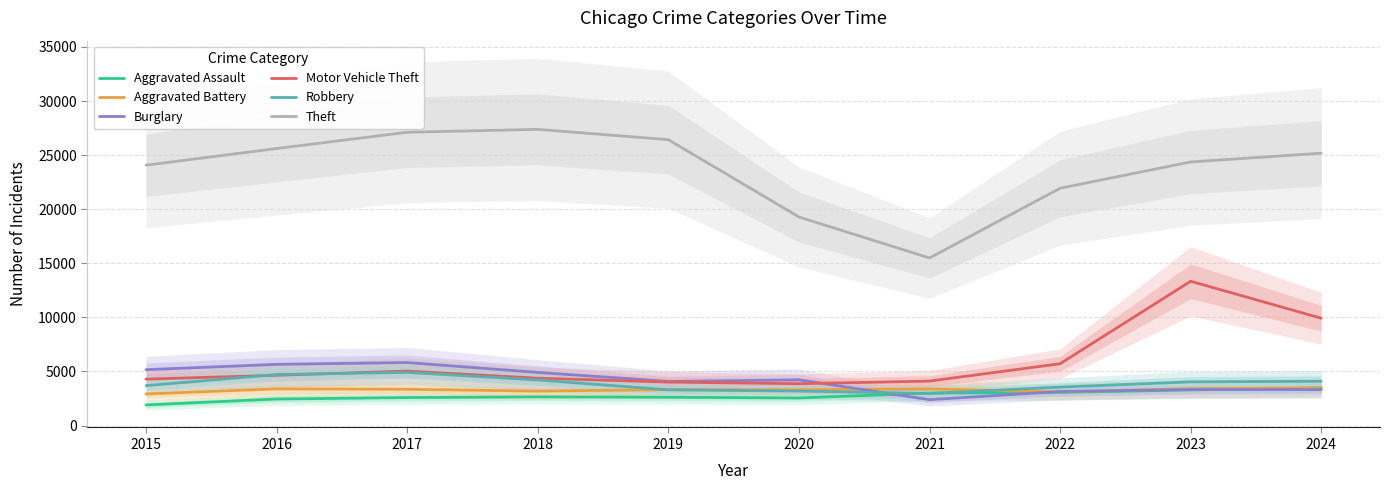

Between 2019 and 2024, which series saw the biggest shift?

Motor Vehicle Theft